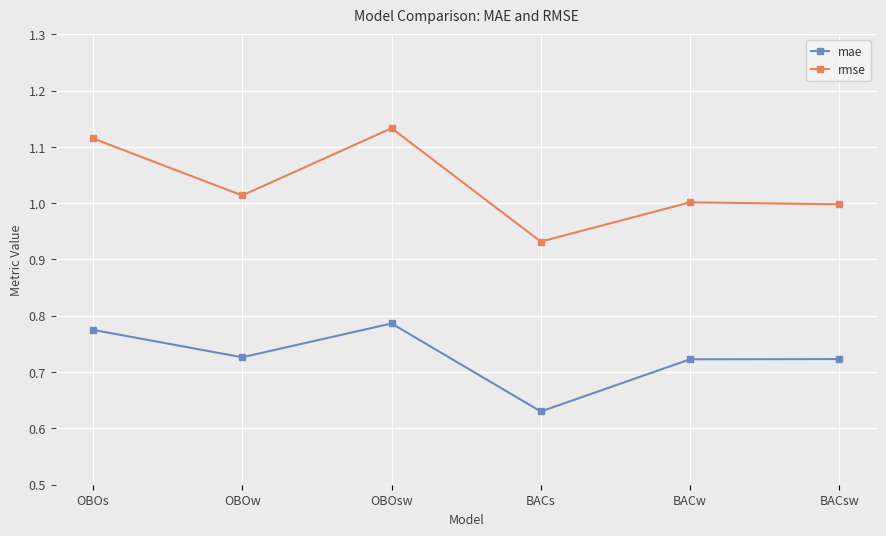

Where is mae nearest to the value 0?

BACs